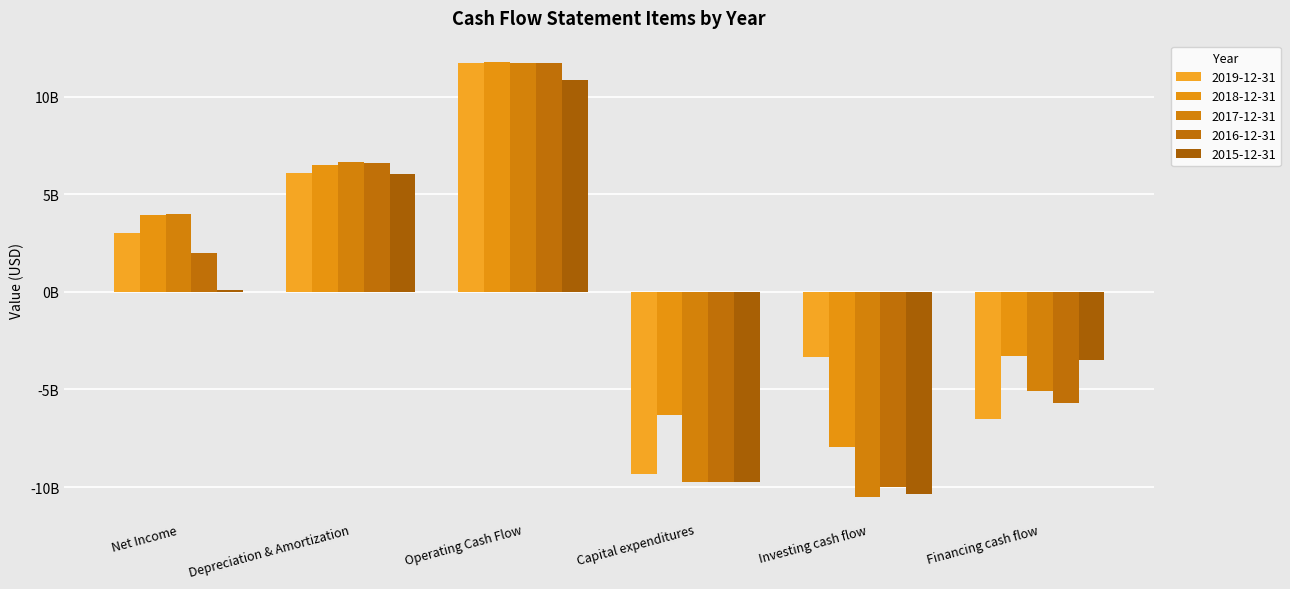

Reading left to right, extract all data points from this chart.

2019-12-31: Net Income=3024000000	Depreciation & Amortization=6098400000	Operating Cash Flow=11717440000	Capital expenditures=-9331840000	Investing cash flow=-3343200000	Financing cash flow=-6526240000
2018-12-31: Net Income=3932730000	Depreciation & Amortization=6503767000	Operating Cash Flow=11748590000	Capital expenditures=-6312445000	Investing cash flow=-7957578000	Financing cash flow=-3289085000
2017-12-31: Net Income=3967353000	Depreciation & Amortization=6657467000	Operating Cash Flow=11738170000	Capital expenditures=-9726231000	Investing cash flow=-10507270000	Financing cash flow=-5055832000
2016-12-31: Net Income=2007372000	Depreciation & Amortization=6590910000	Operating Cash Flow=11723320000	Capital expenditures=-9714841000	Investing cash flow=-10002560000	Financing cash flow=-5673538000
2015-12-31: Net Income=103260000	Depreciation & Amortization=6011700000	Operating Cash Flow=10827510000	Capital expenditures=-9760410000	Investing cash flow=-10326720000	Financing cash flow=-3473330000